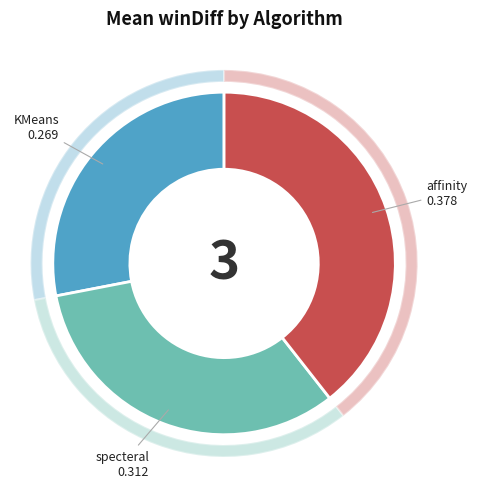

True or false: KMeans accounts for 26% of the total.

False